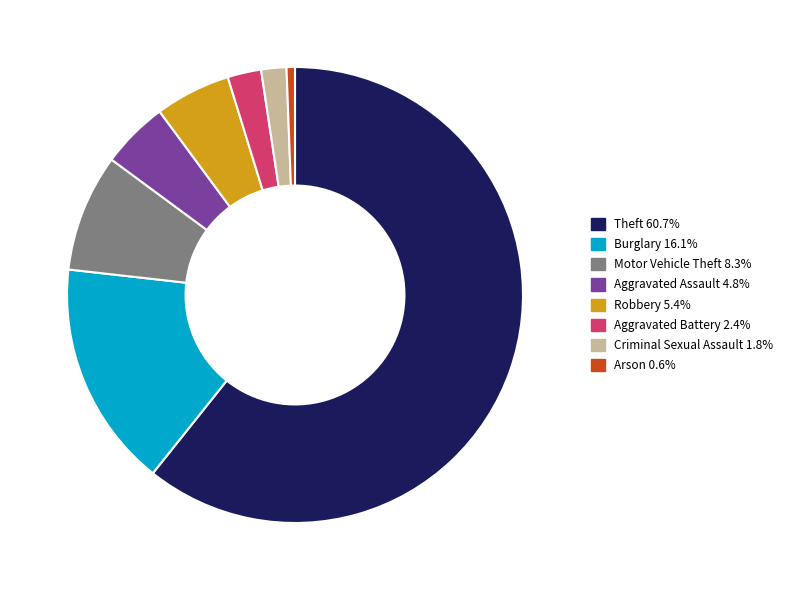

How many slices are in this pie chart?

8